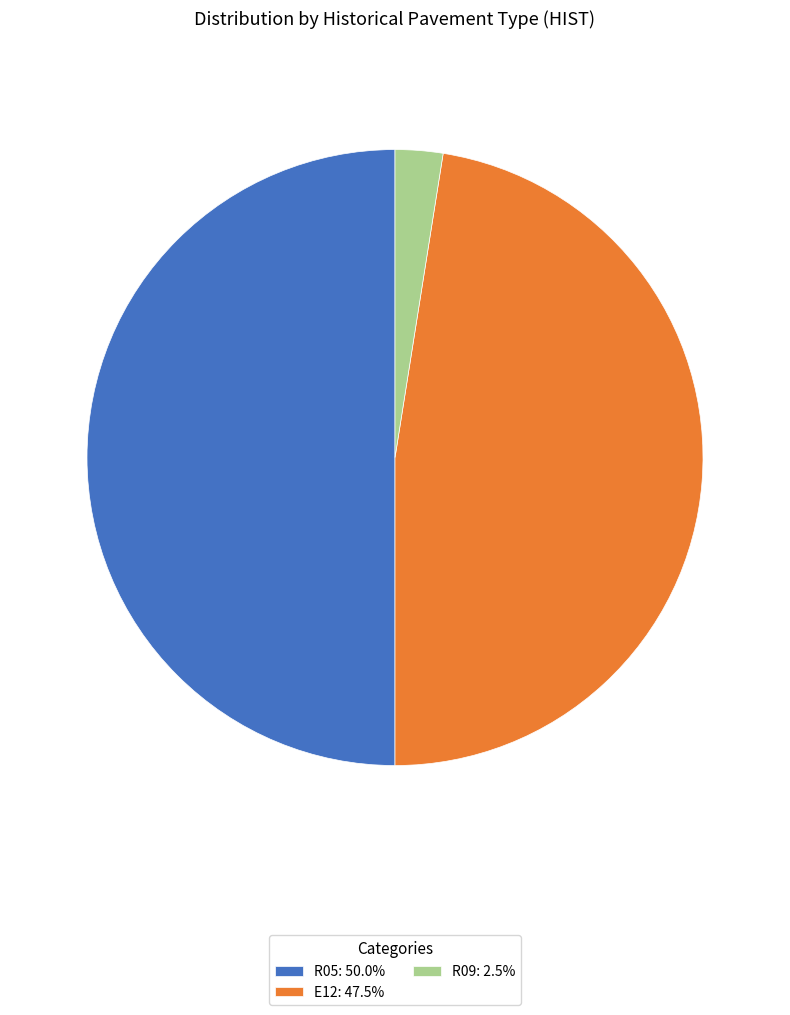

Count the number of slices in the pie.

3